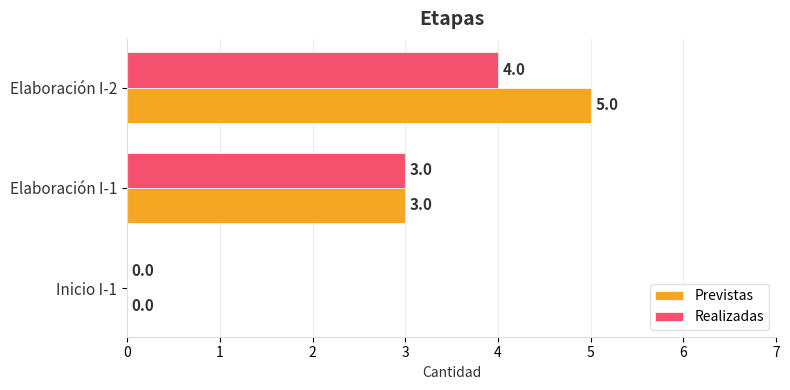

How many data points does each series have?

3